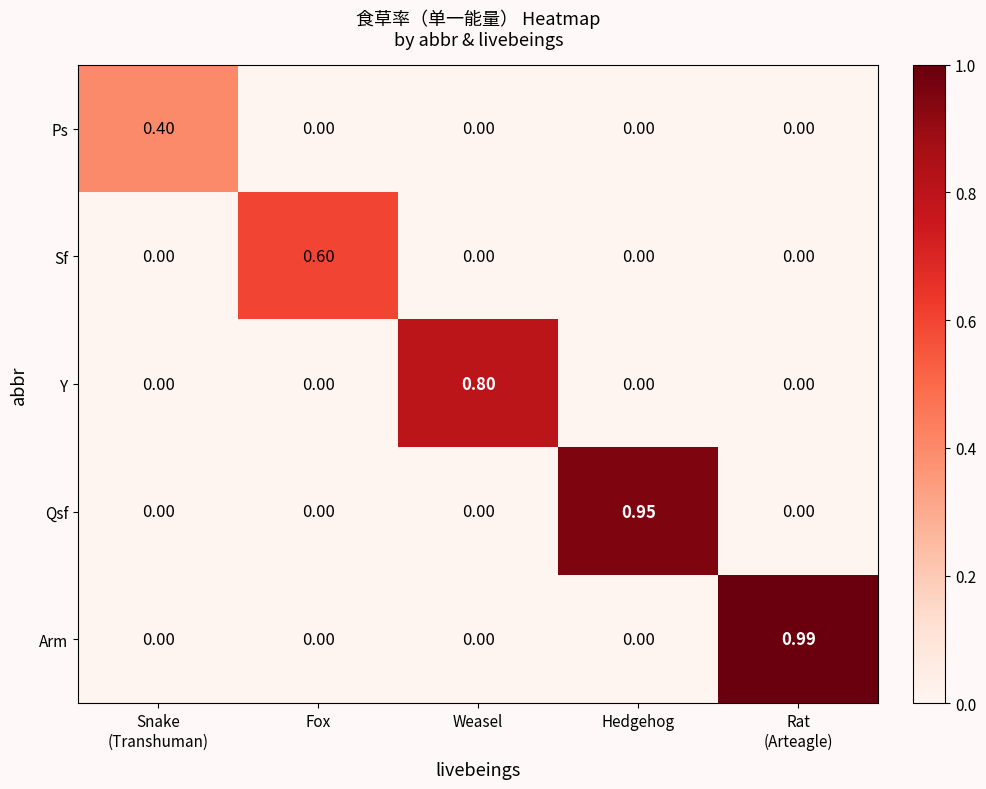

Between Fox and Weasel, which series saw the biggest shift?

Y